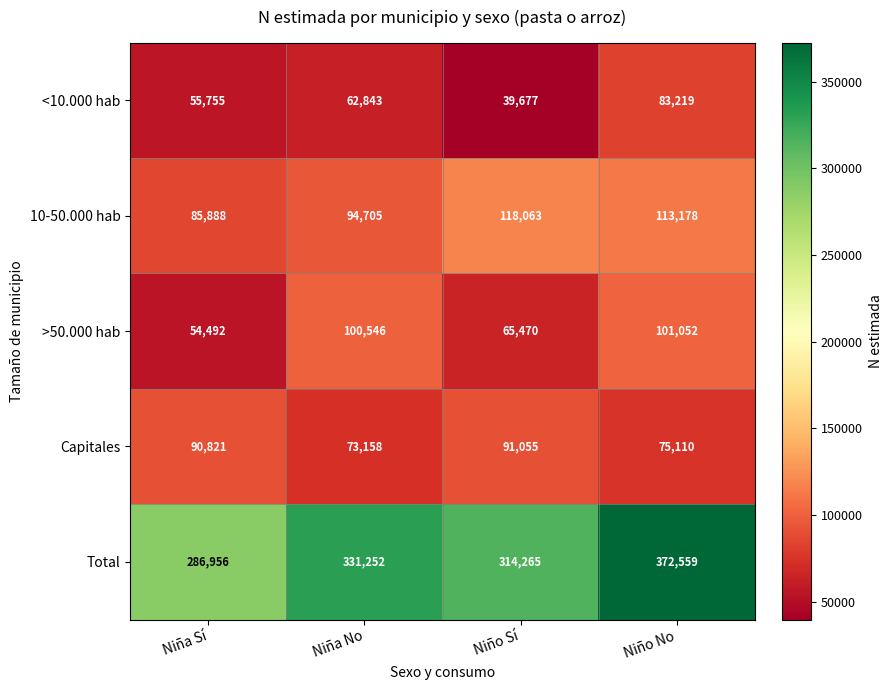

List the labels in order of 10-50.000 hab value, smallest first.

Niña Sí, Niña No, Niño No, Niño Sí